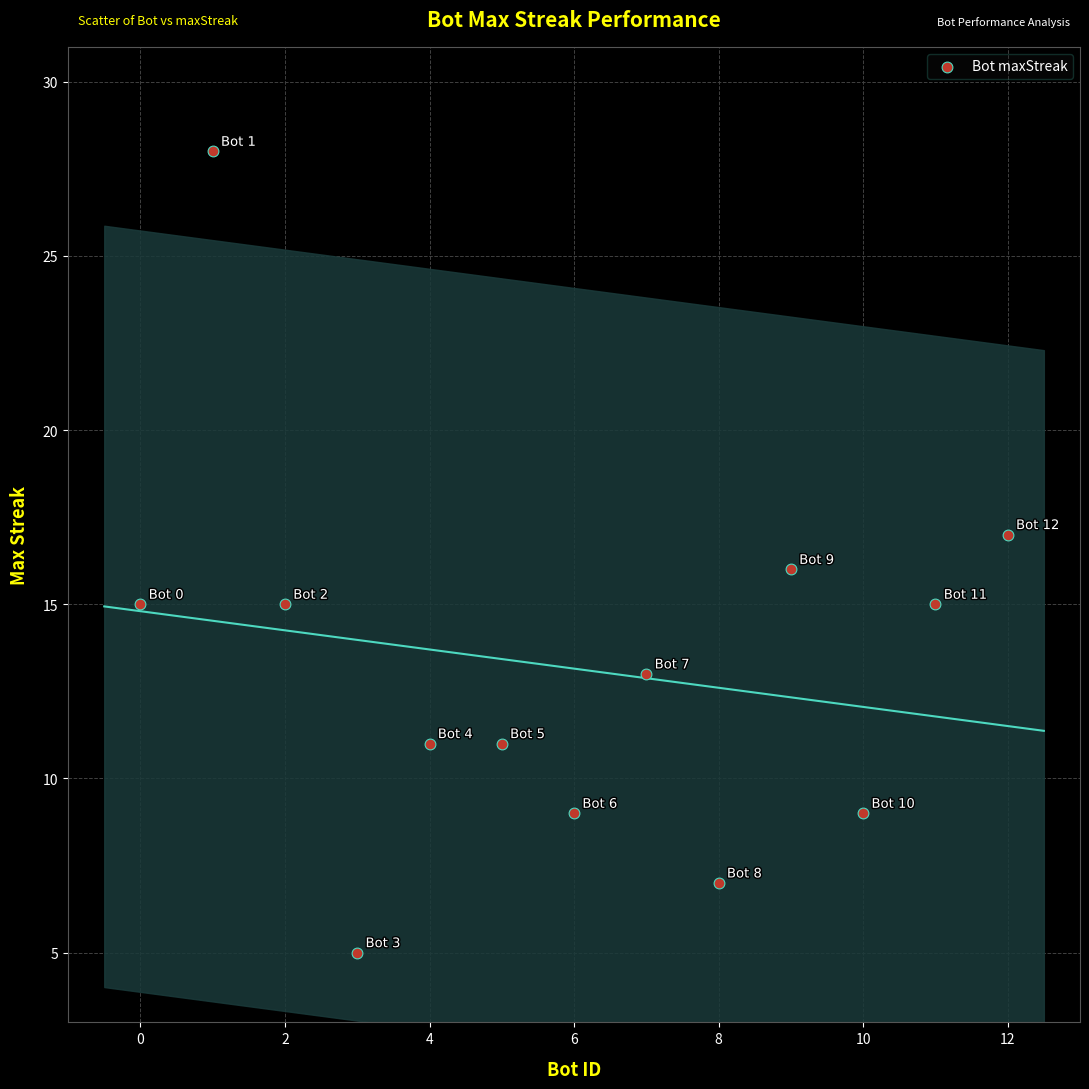

What is the range of X values (max minus min)?

12